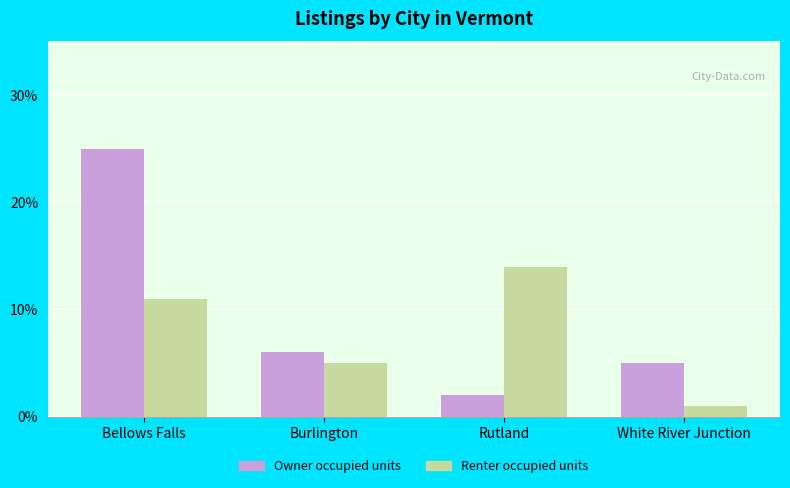

True or false: Renter occupied units has a value of 5 at Burlington.

True